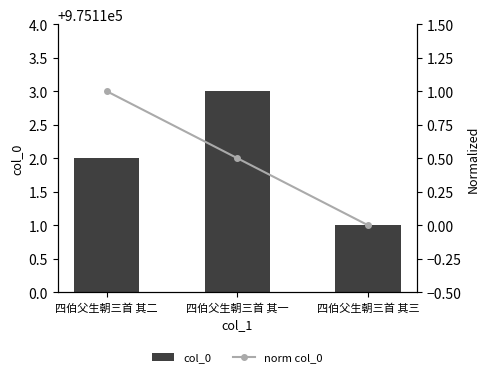

Count the col_0 values in the range 975111 to 975113.

3